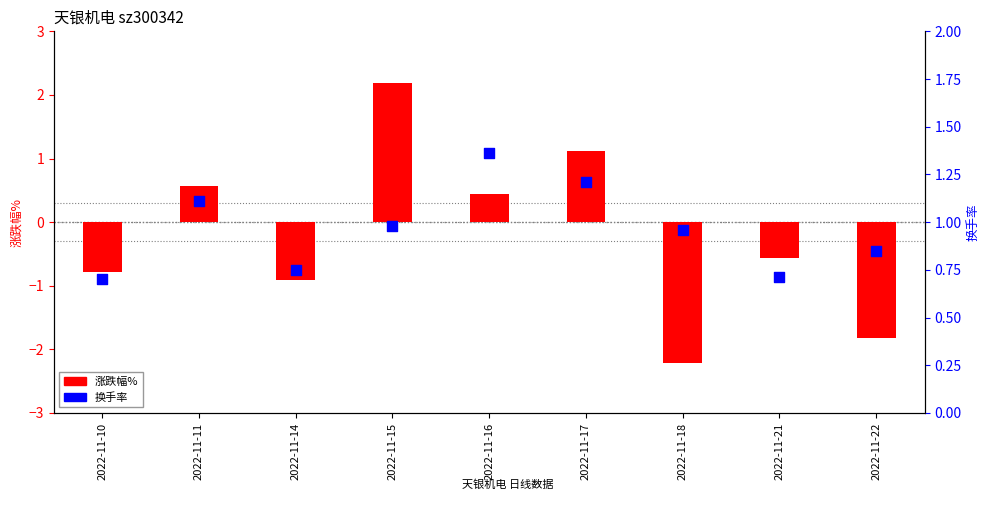

Is the value of 换手率 at 2022-11-10 greater than the value of 涨跌幅% at 2022-11-14?

Yes